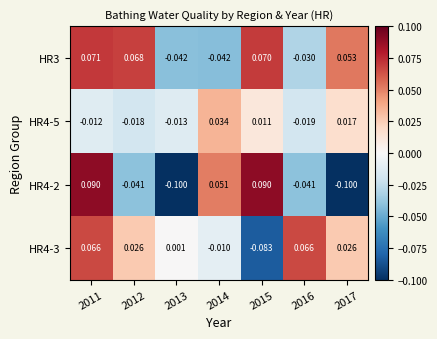

How many distinct data groups are displayed?

4